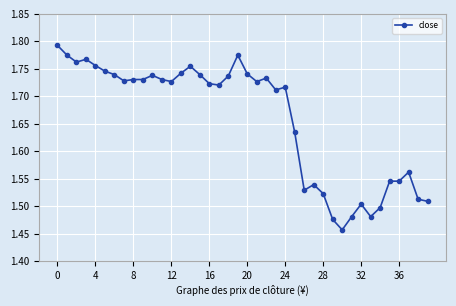

True or false: the data has more than 1 interior local peaks.

True